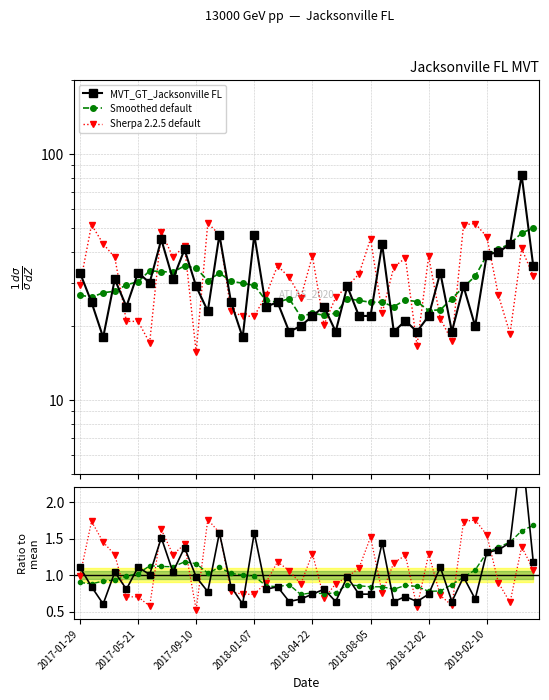

What is the smallest value displayed?

0.5